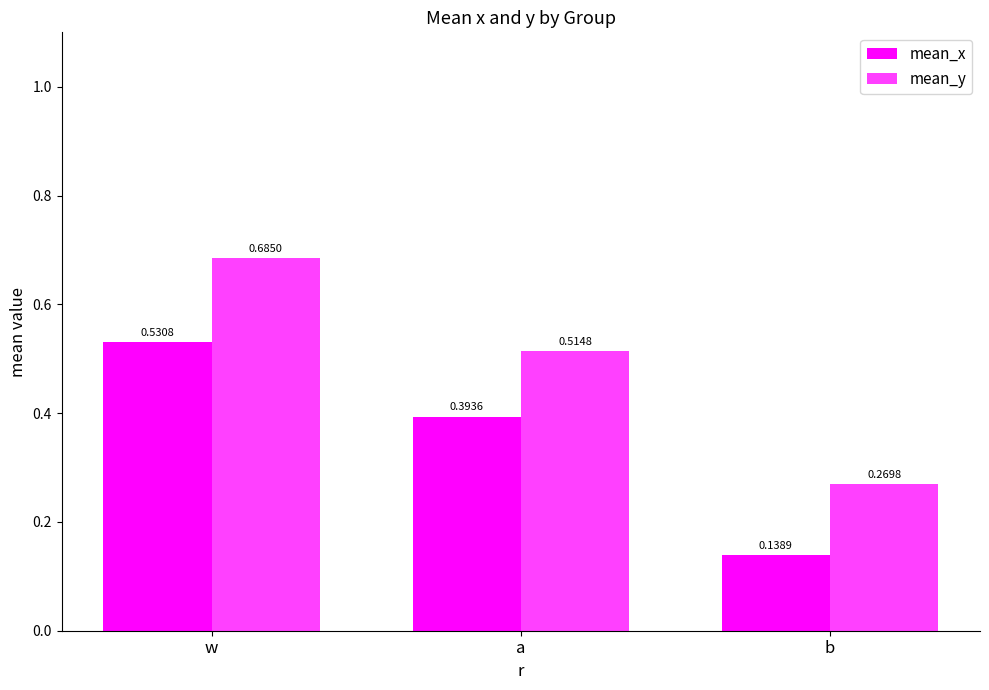

Does the chart contain any negative values?

No